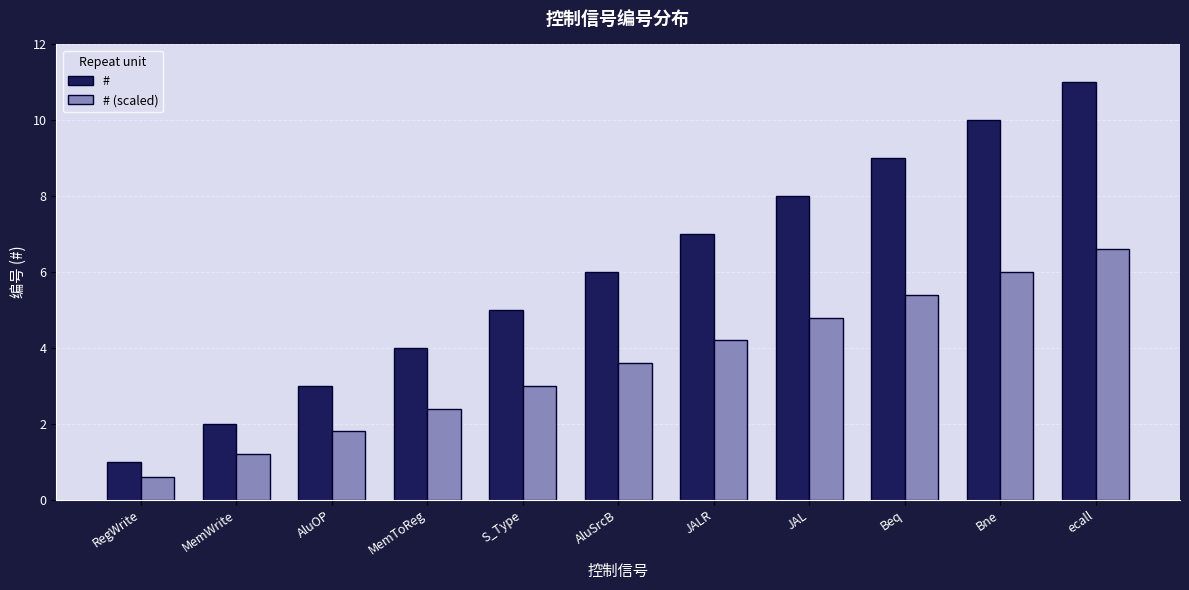

At which category is the sum across all series the highest?

ecall